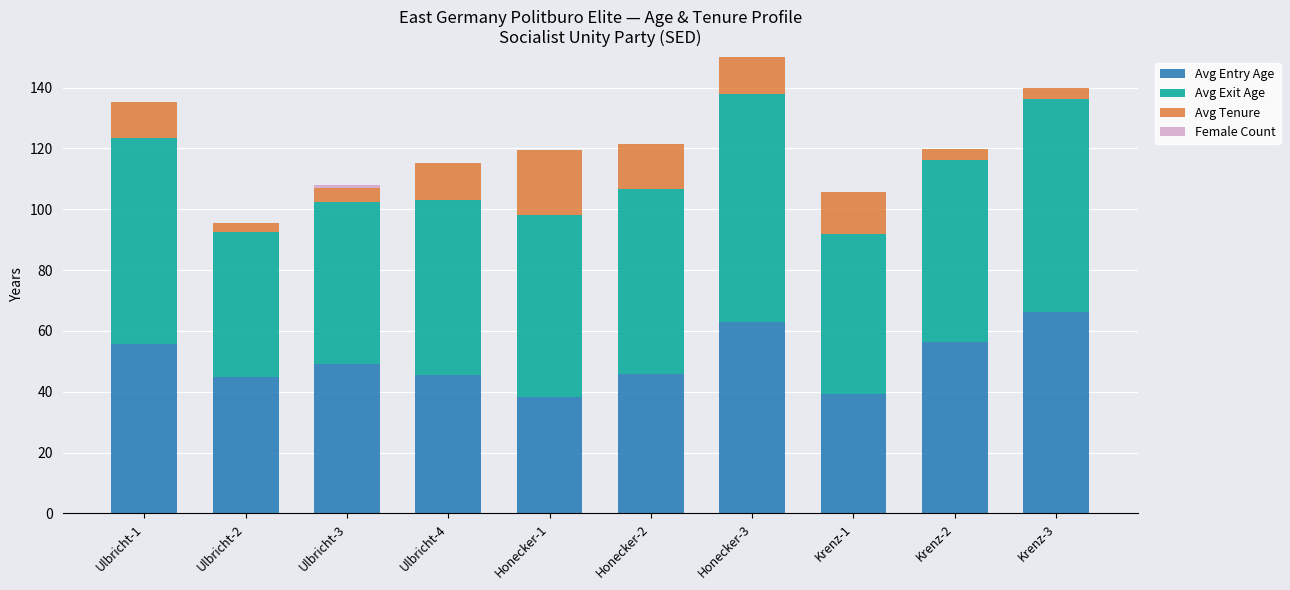

True or false: Avg Entry Age has a value of 55.8 at Ulbricht-1.

True